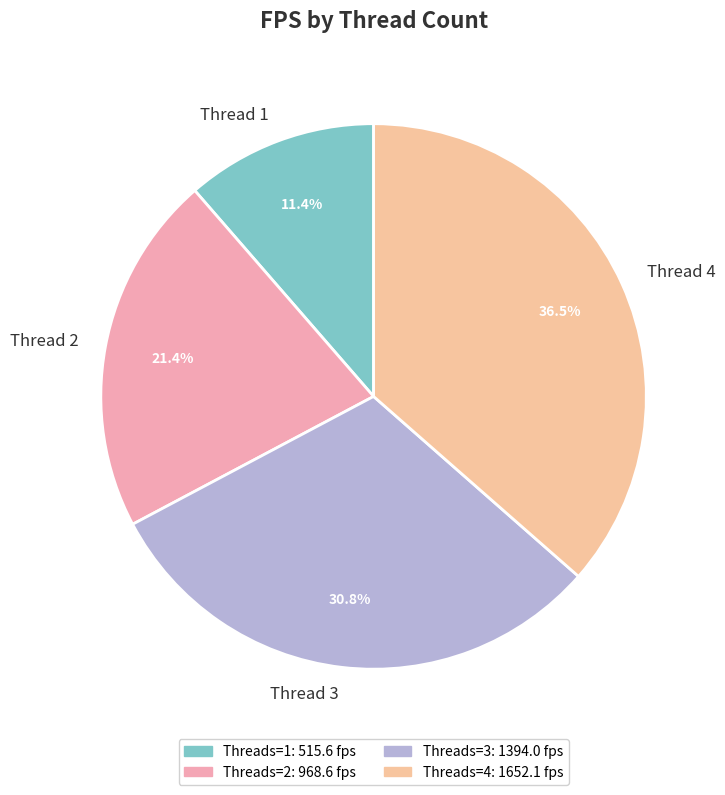

Rank the categories by value from lowest to highest.

Thread 1, Thread 2, Thread 3, Thread 4